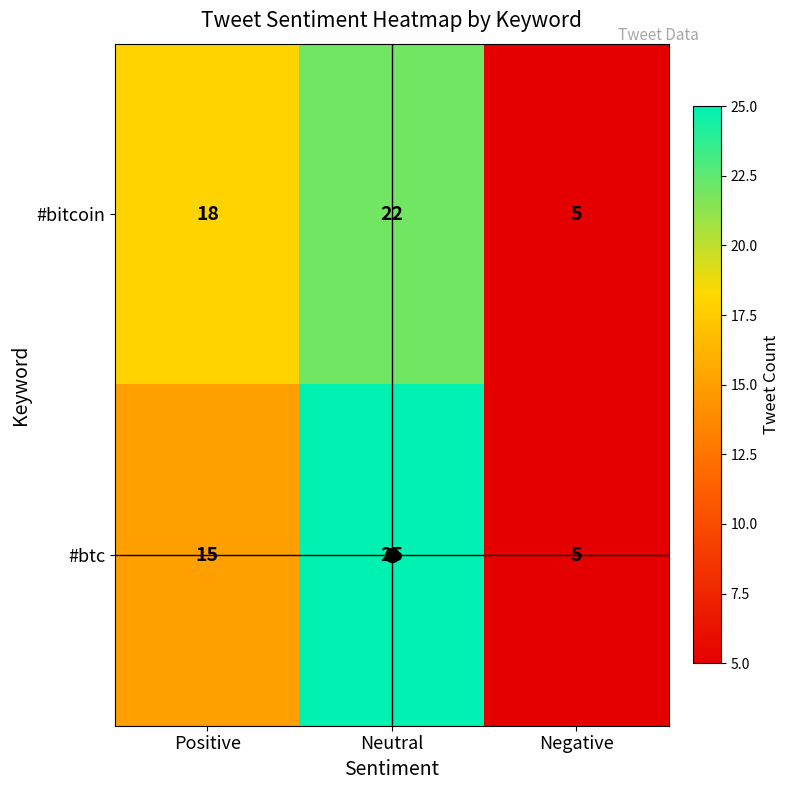

At Positive, list the series in order from smallest to largest.

#btc, #bitcoin